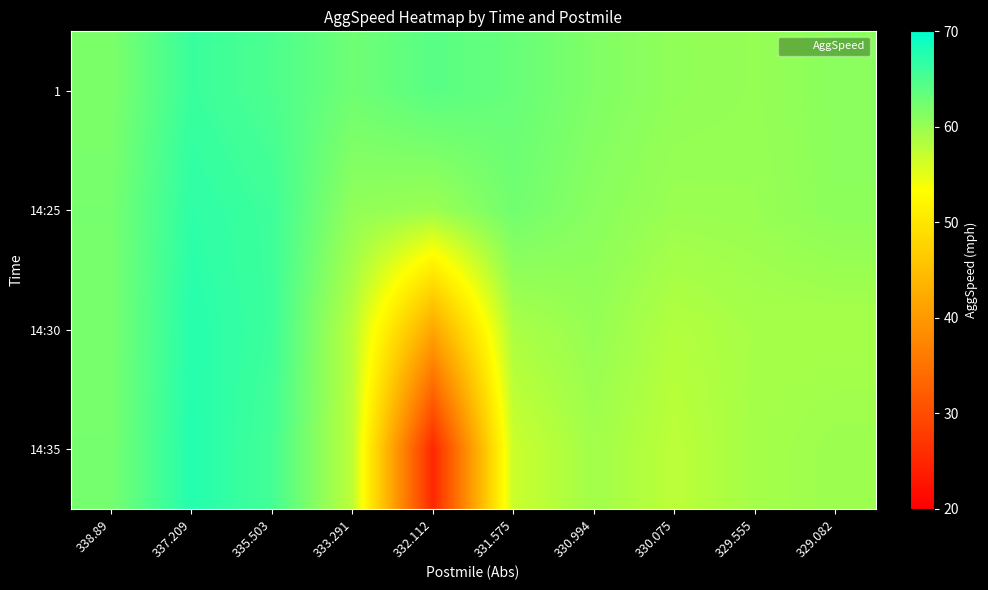

Count the number of categories in the chart.

10